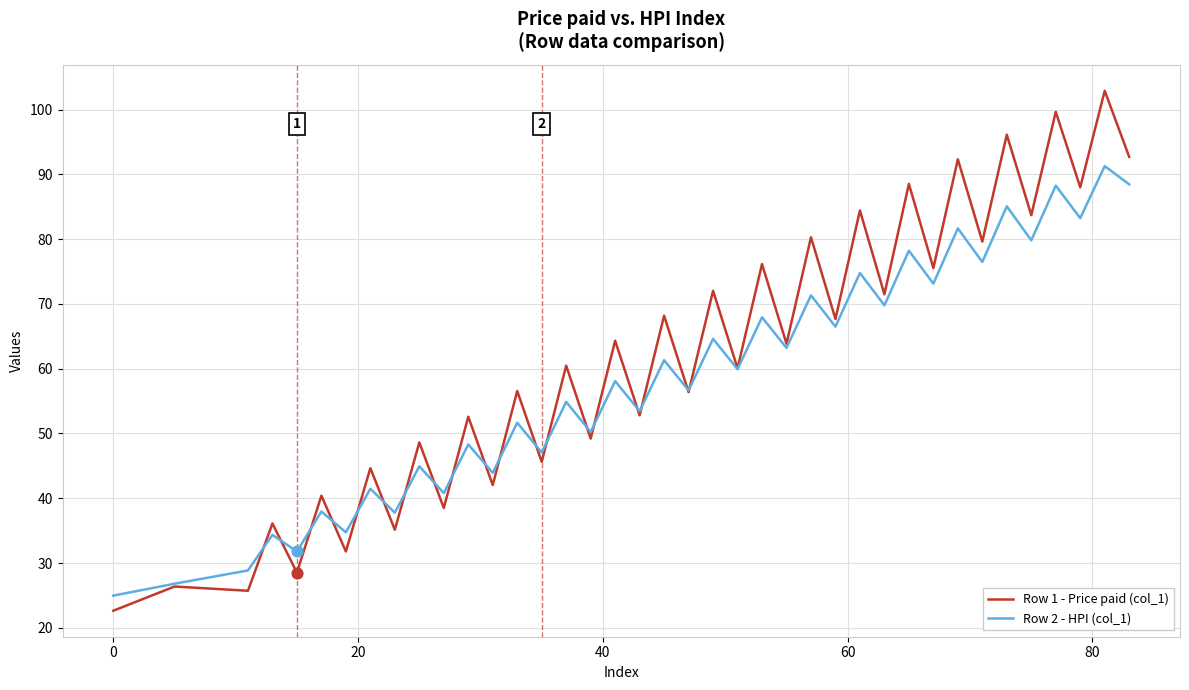

What is the maximum value for Row 1 - Price paid (col_1)?

102.9